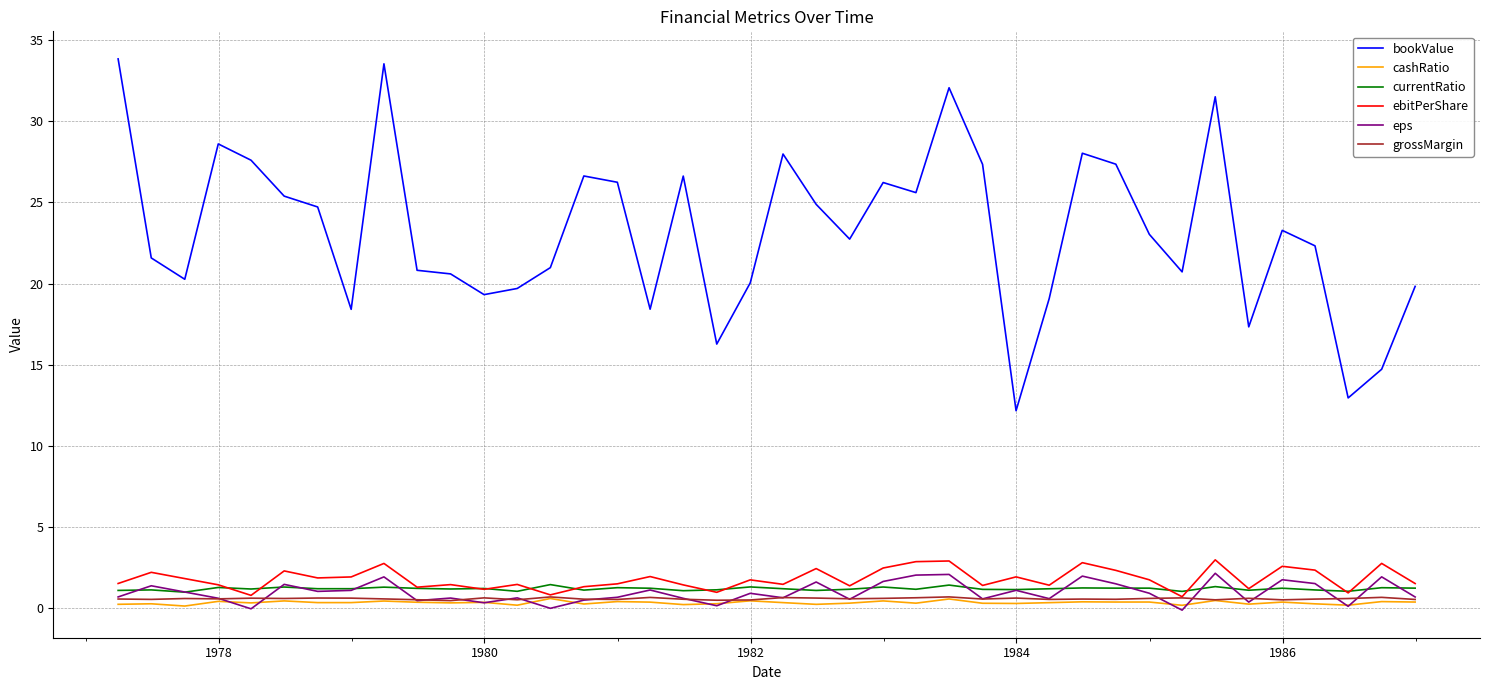

What is the sum of all eps values?

38.8